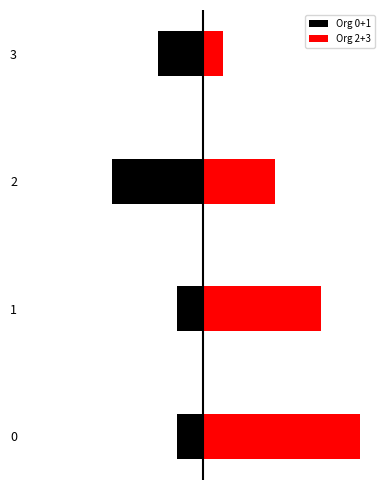

Reading left to right, transcribe all the data shown in this chart.

Org 0+1: -4	-4	-14	-7
Org 2+3: 24	18	11	3